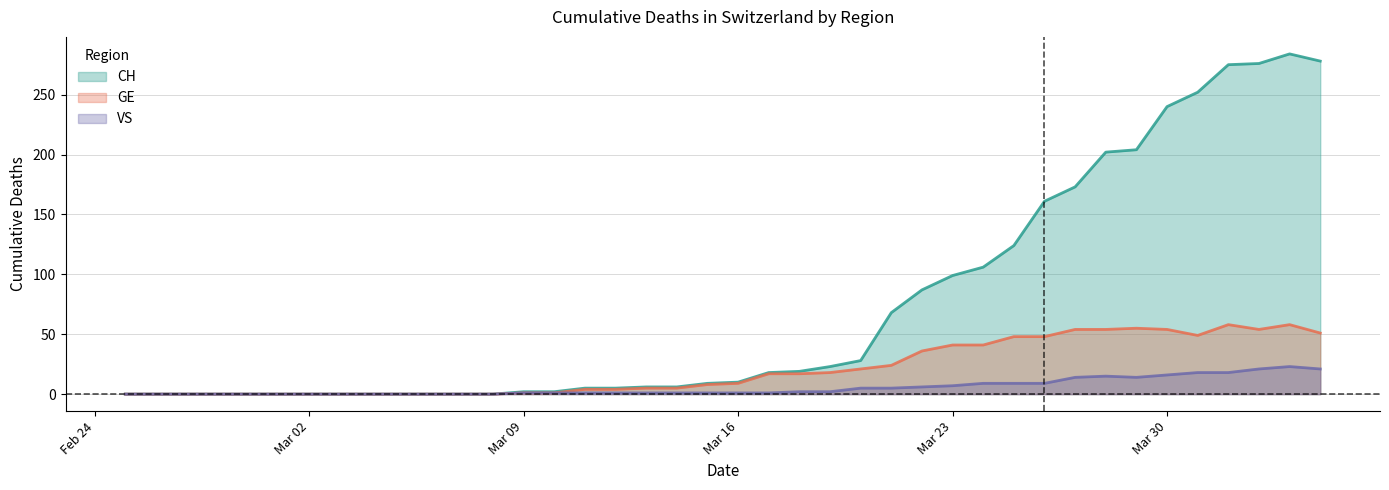

At how many categories does at least one series exceed 267?

4